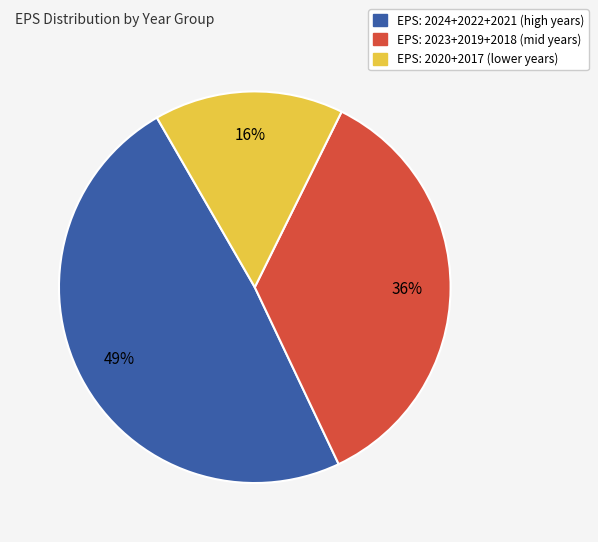

Count the number of slices in the pie.

3